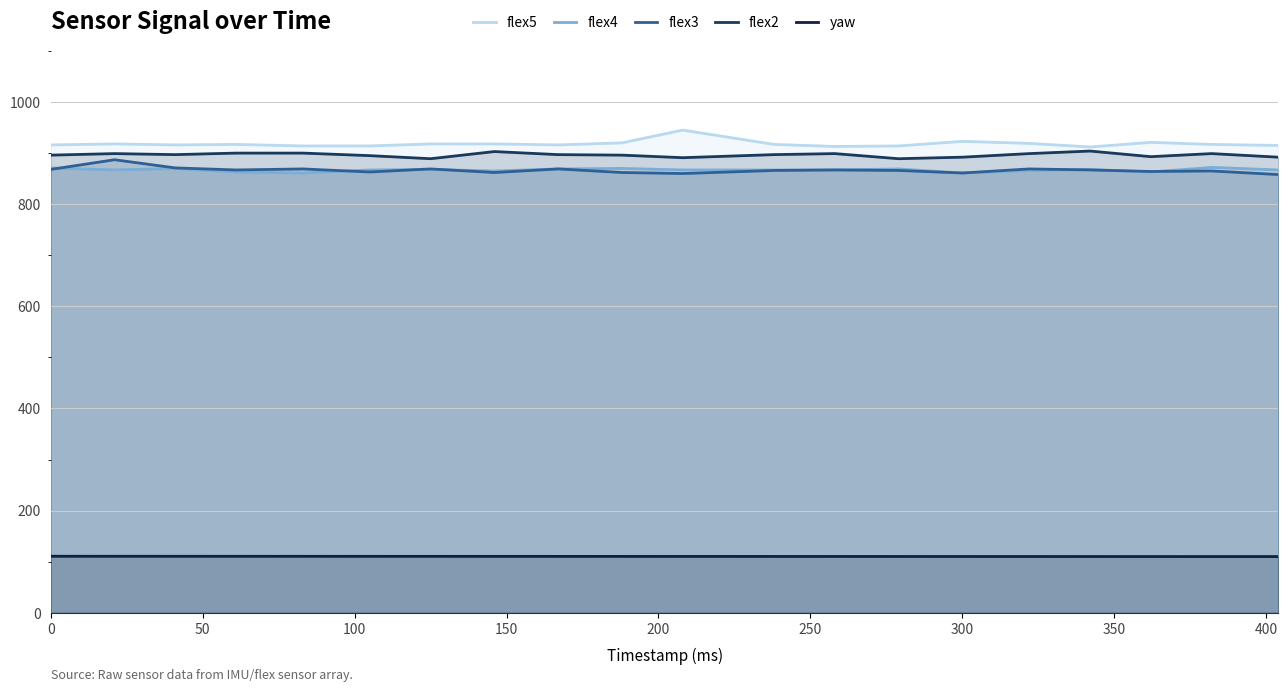

Does the chart display data point markers on the line(s)?

No